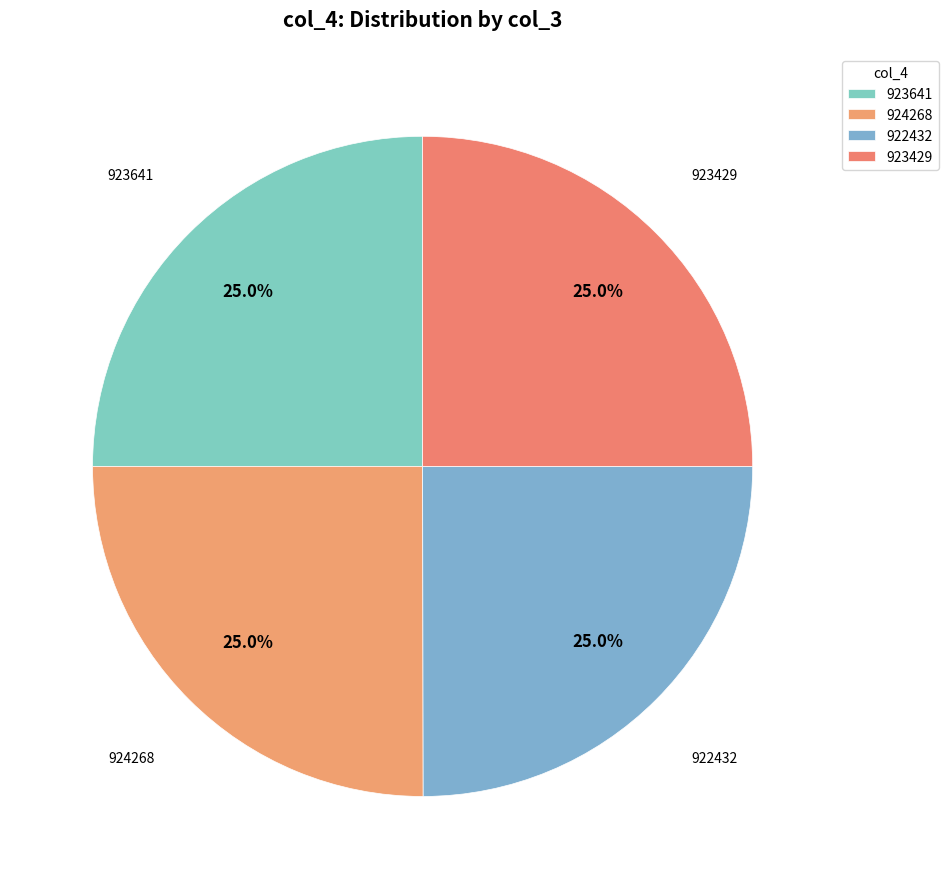

To the nearest percent, what percentage of the pie is 923429?

25%